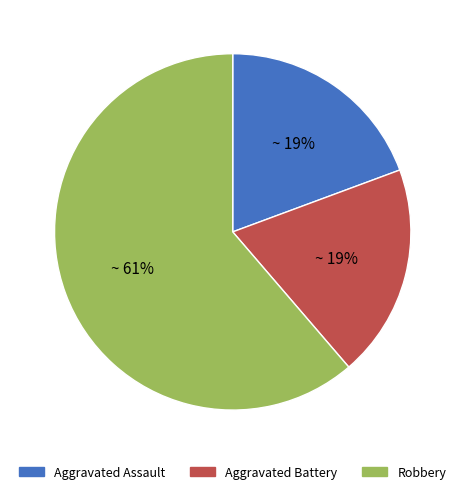

To the nearest percent, what portion does Aggravated Assault represent?

19%